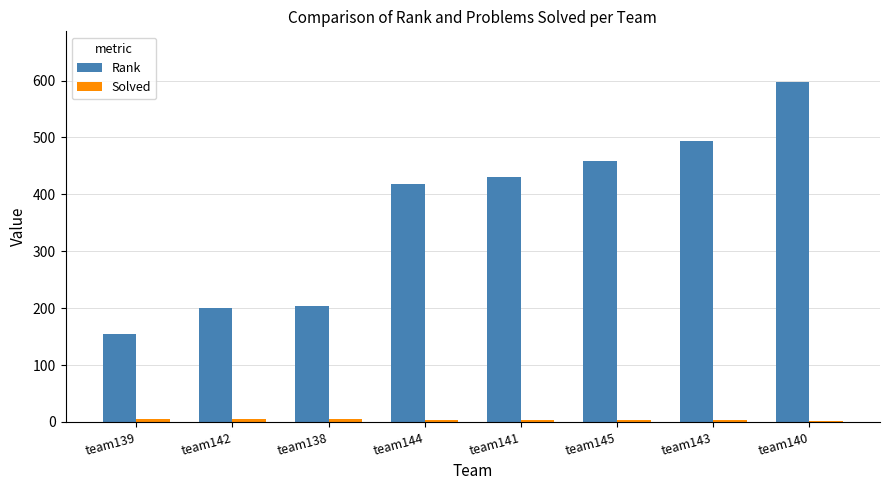

How many groups of bars are there?

8